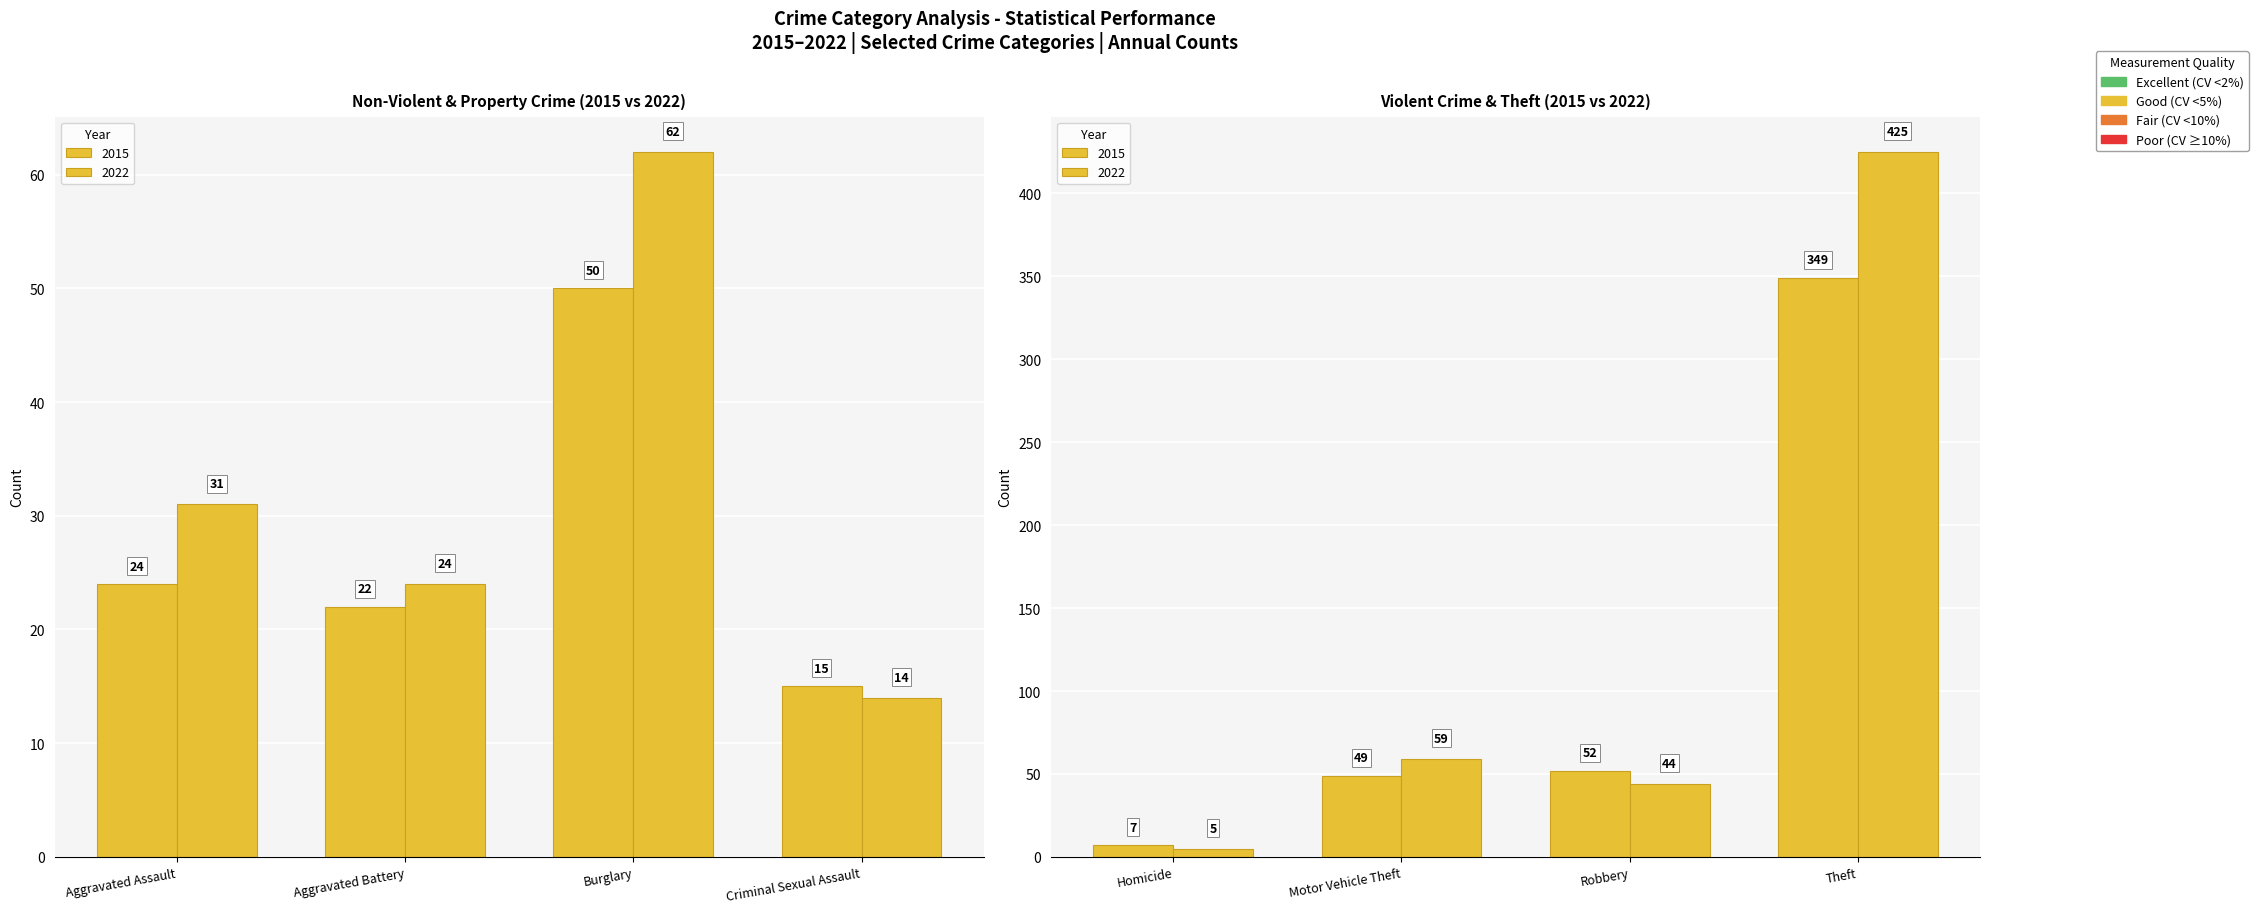

Does the chart contain stacked bars?

No